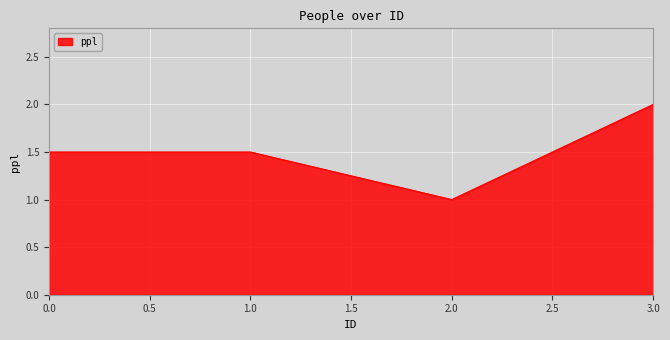

What is the greatest value displayed?

2.0